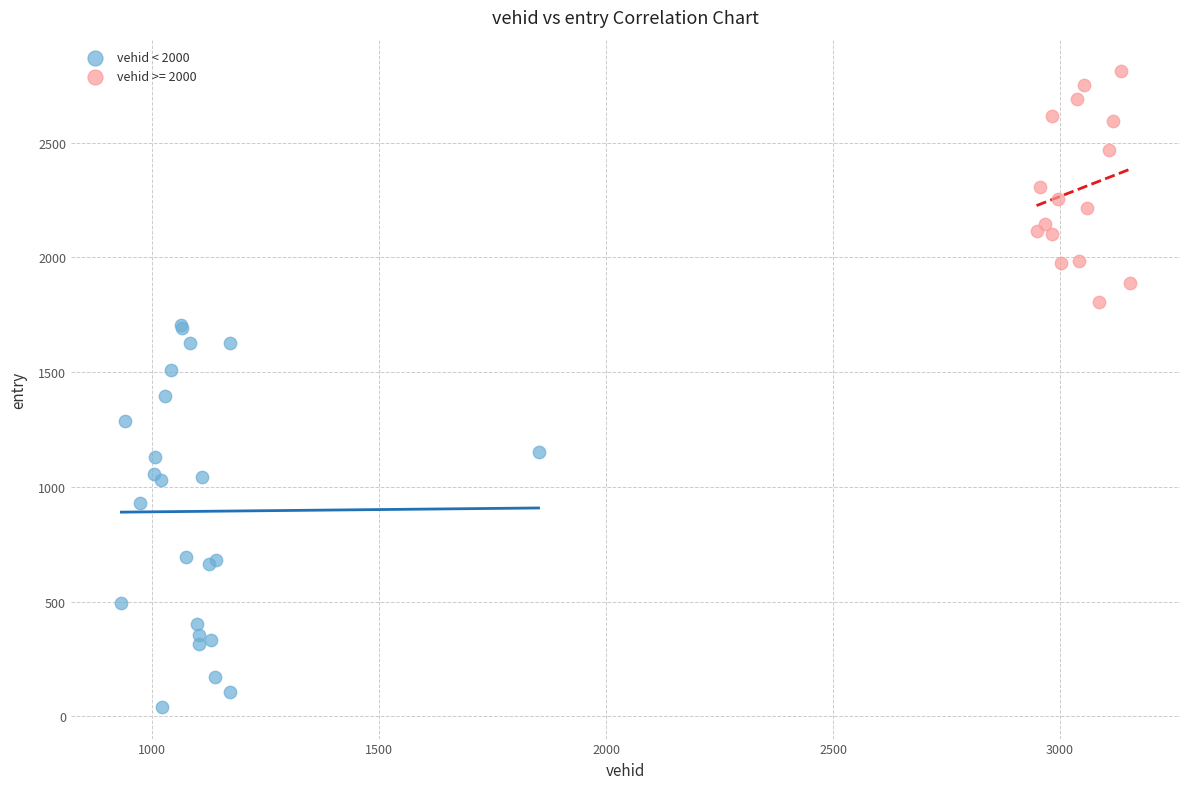

Which series reaches the minimum Y coordinate?

vehid < 2000